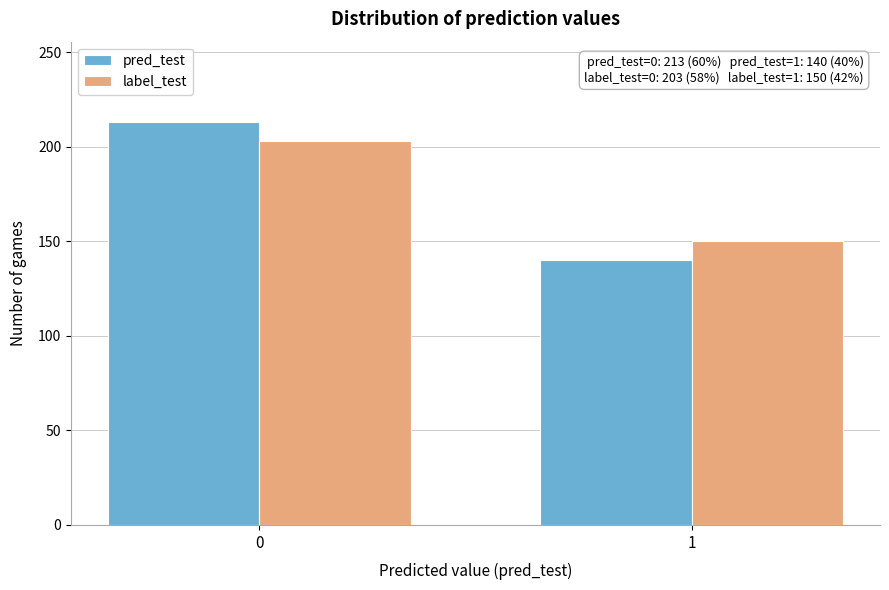

Reading left to right, extract all data points from this chart.

pred_test: 213	140
label_test: 203	150